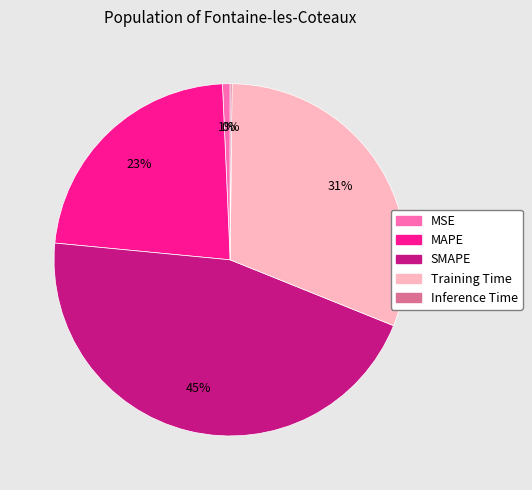

What is the ratio of the value at MAPE to the value at Training Time?

0.7